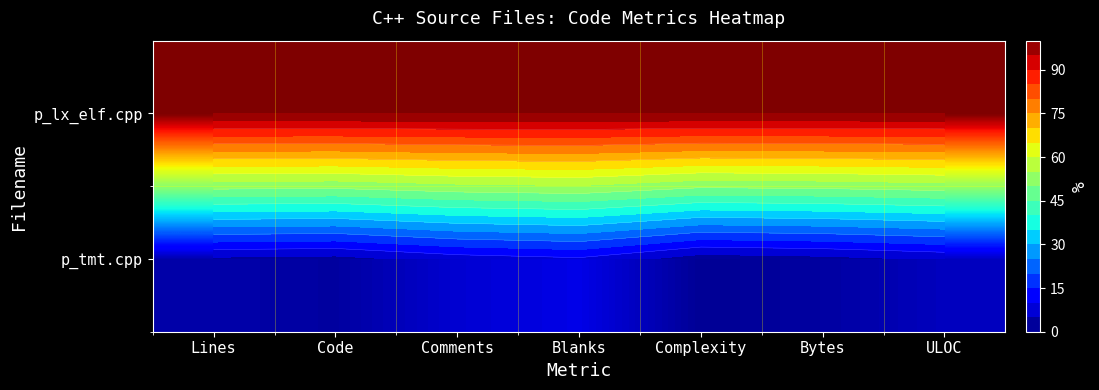

Which label corresponds to the smallest value in the chart?

Complexity